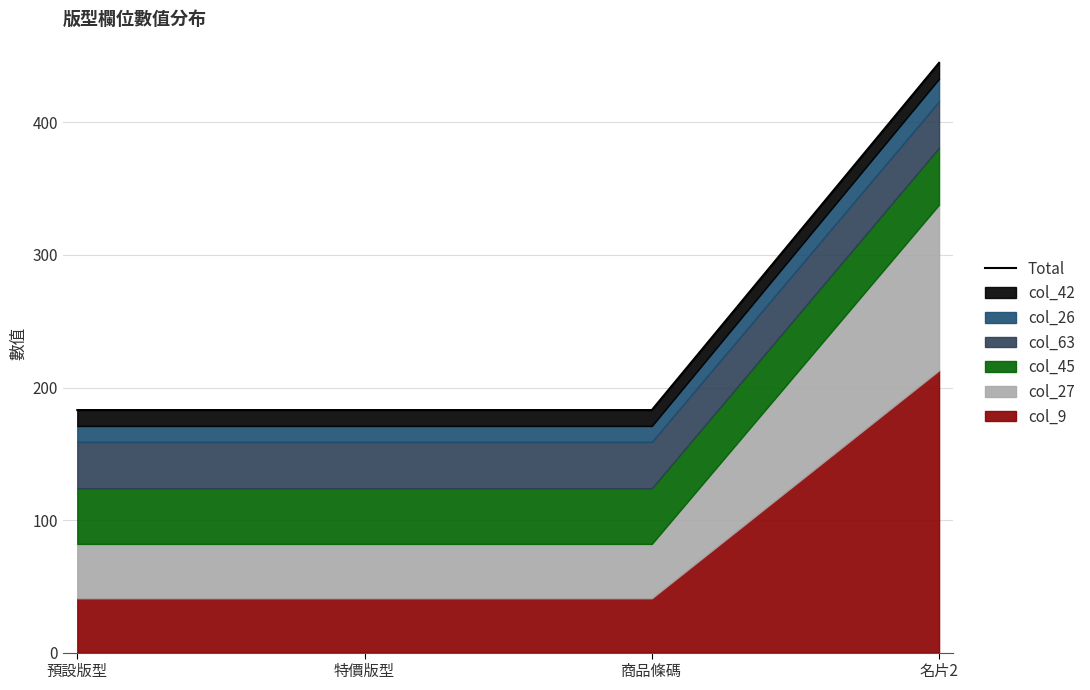

Reading left to right, extract all data points from this chart.

183	183	183	445